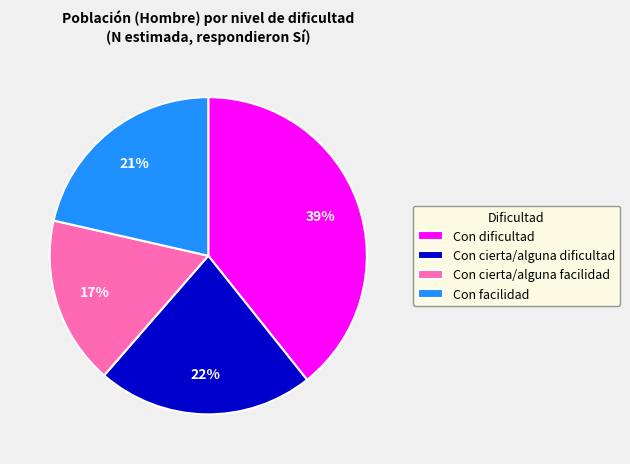

Count the number of slices in the pie.

4